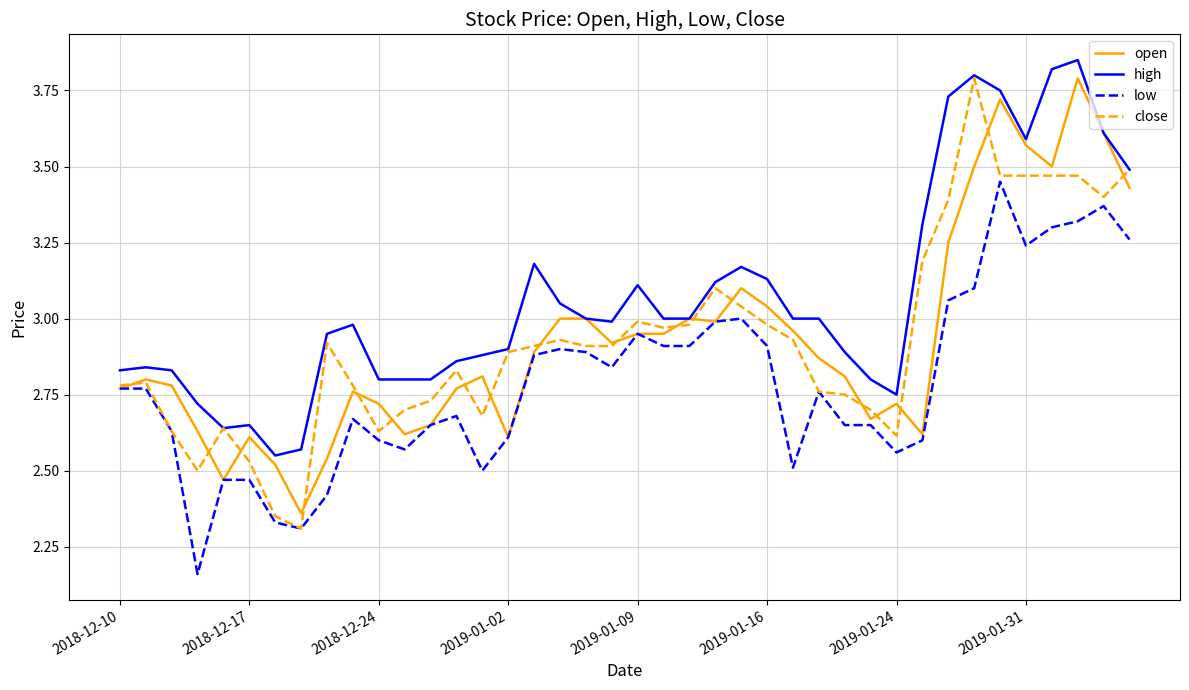

Which series has the largest total across all categories?

high